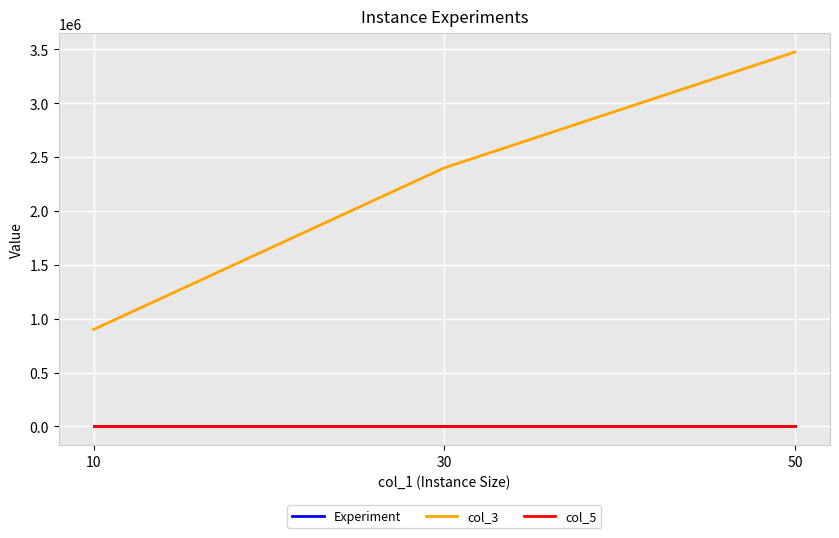

What is the greatest value displayed?

3475718.0